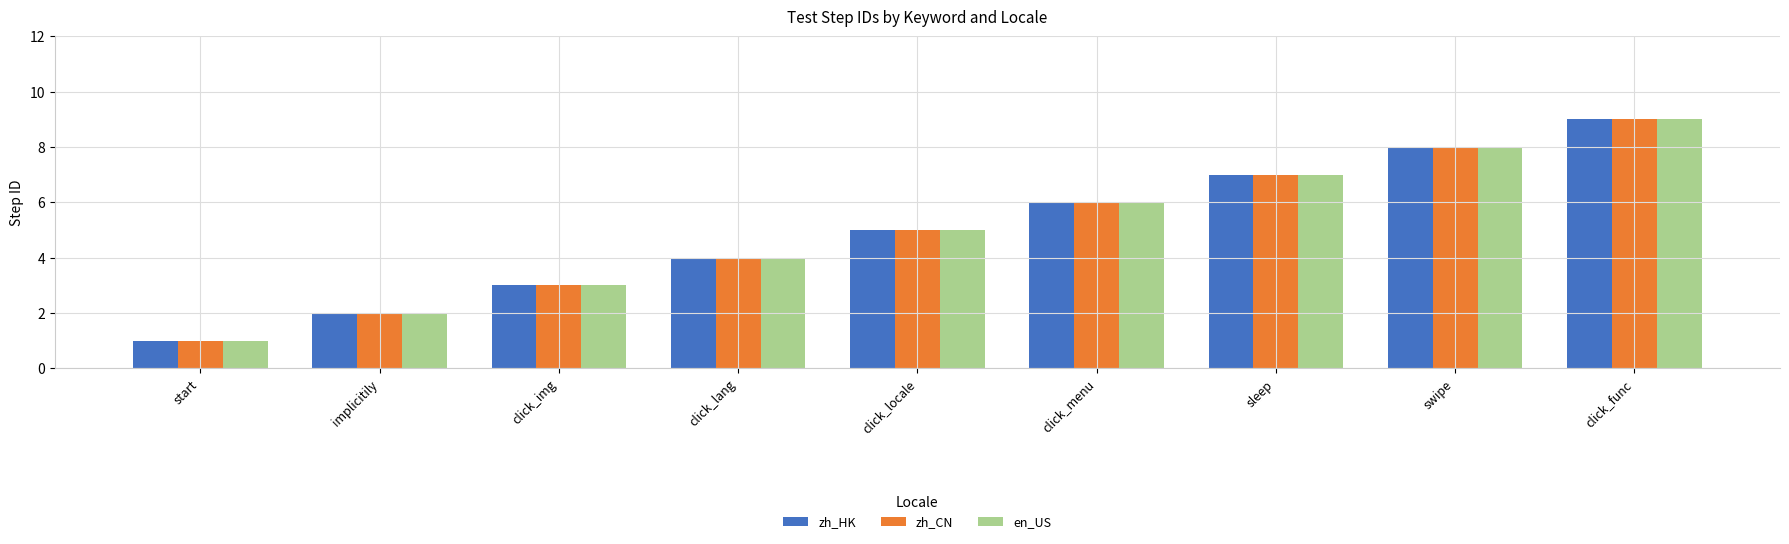

What is the sum of all zh_CN values?

45